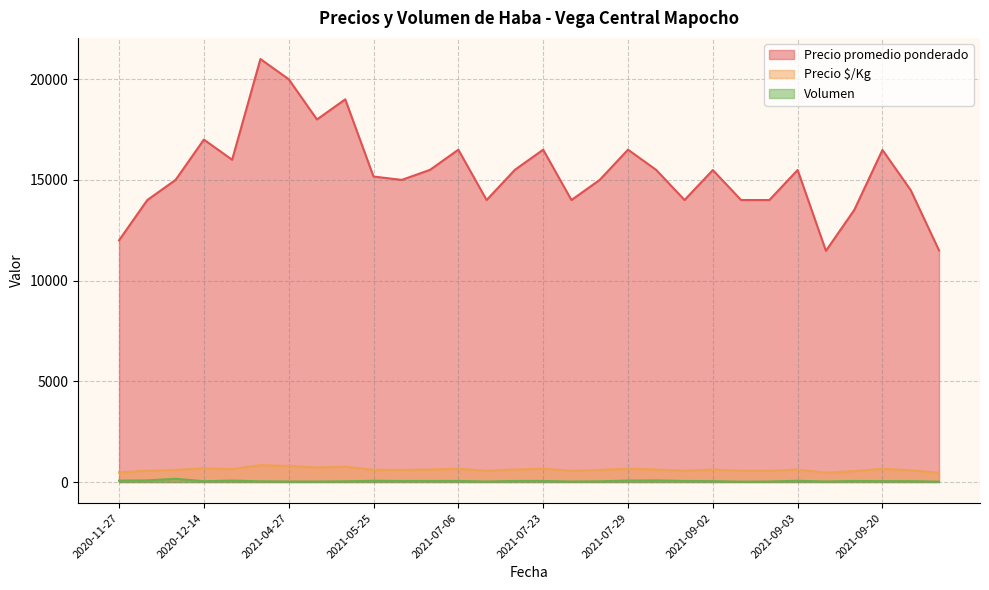

What is the difference between the maximum and minimum values in the Precio promedio ponderado series?

9520